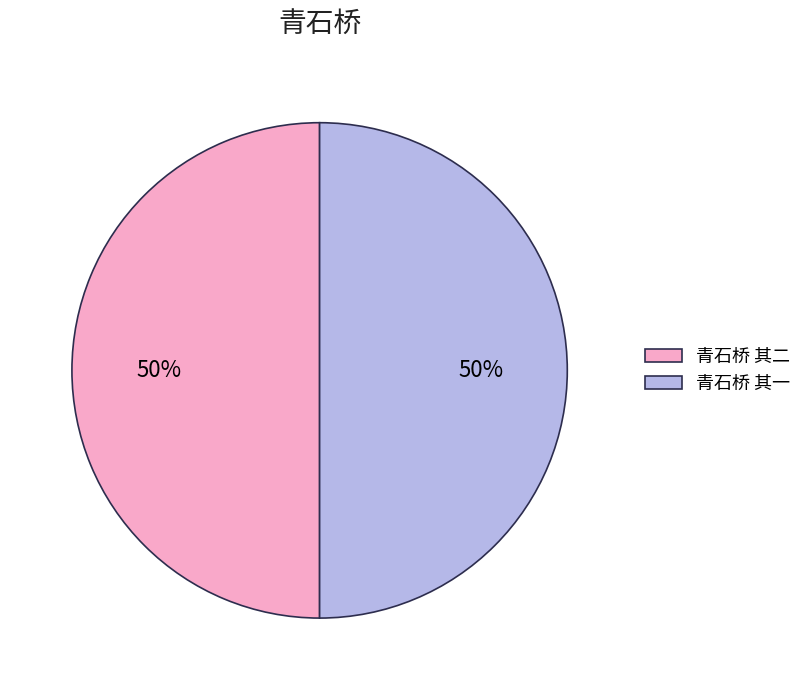

What is the ratio of the value at 青石桥 其二 to the value at 青石桥 其一?

1.0